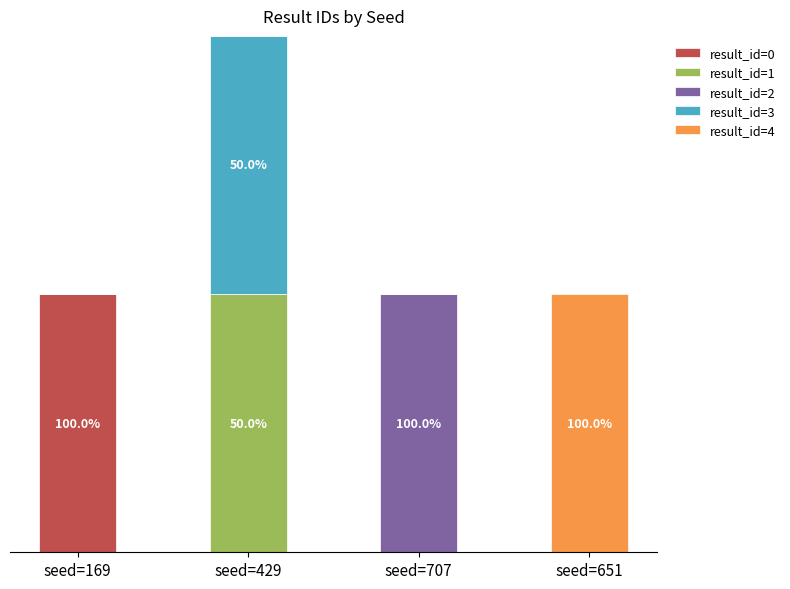

Rank the series by their maximum value, from highest to lowest.

result_id=0, result_id=1, result_id=2, result_id=3, result_id=4